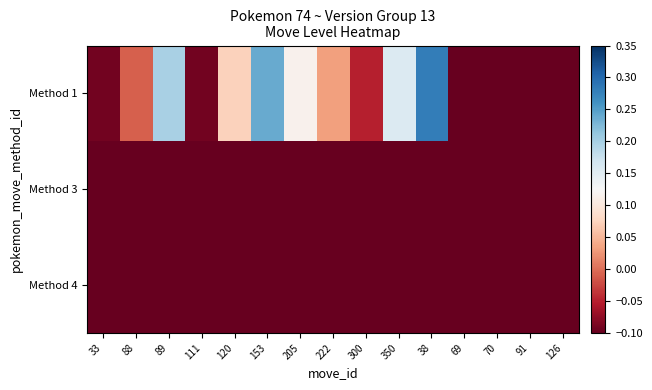

Which series has the largest total across all categories?

Method 1